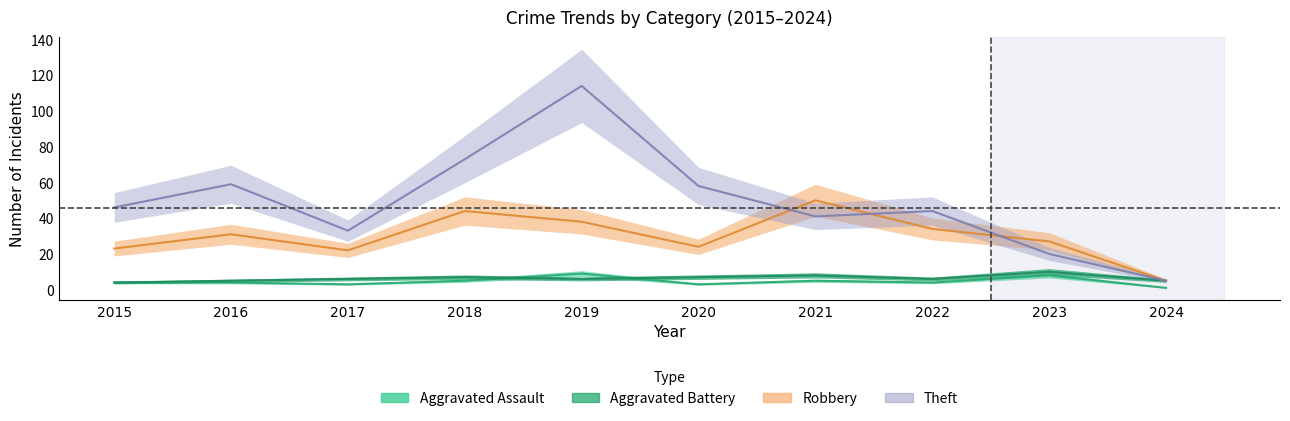

Reading left to right, transcribe all the data shown in this chart.

Aggravated Assault: 4	4	3	5	9	3	5	4	8	1
Aggravated Battery: 4	5	6	7	6	7	8	6	10	5
Robbery: 23	31	22	44	38	24	50	34	27	5
Theft: 46	59	33	73	114	58	41	44	20	5